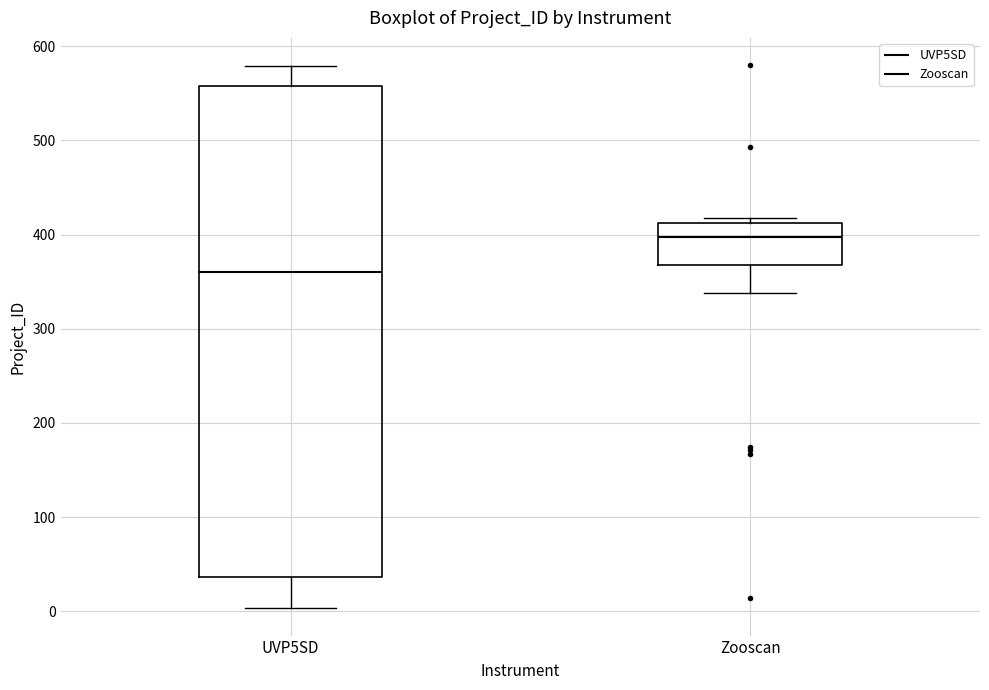

Comparing the boxes themselves (not the whiskers), which one is the tallest?

UVP5SD